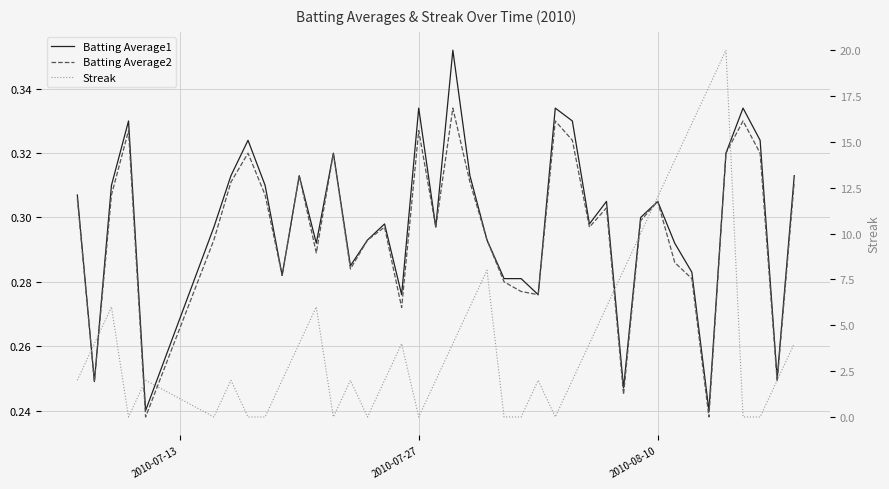

Is it true that Streak equals 6.0 at 2010-08-10?

False